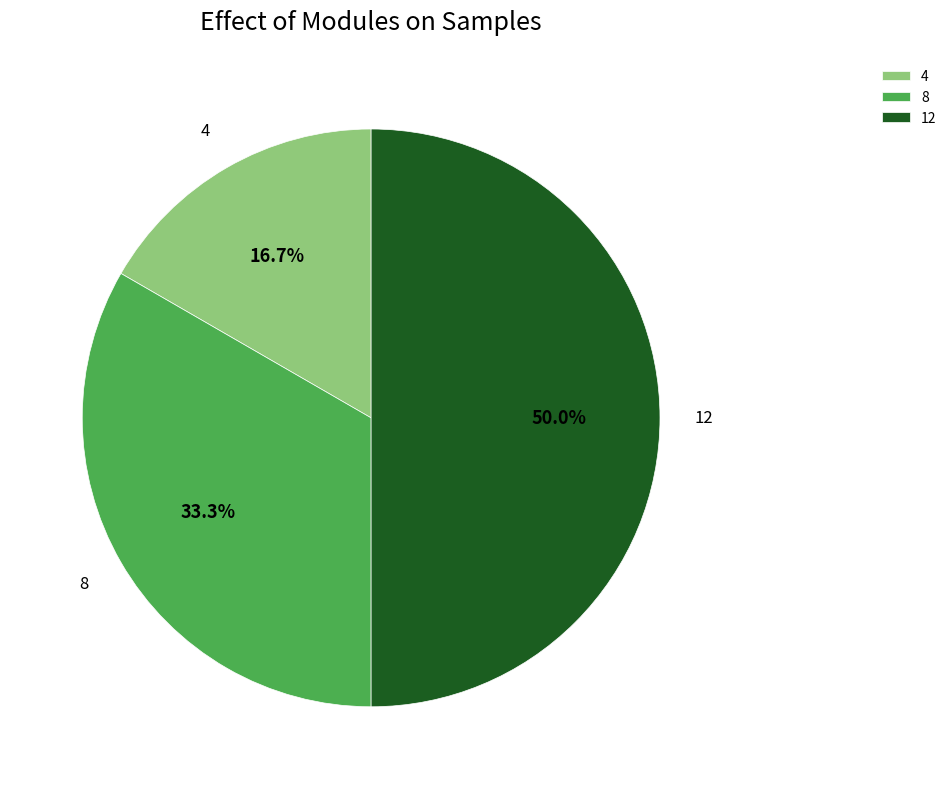

True or false: 8 accounts for 43% of the total.

False